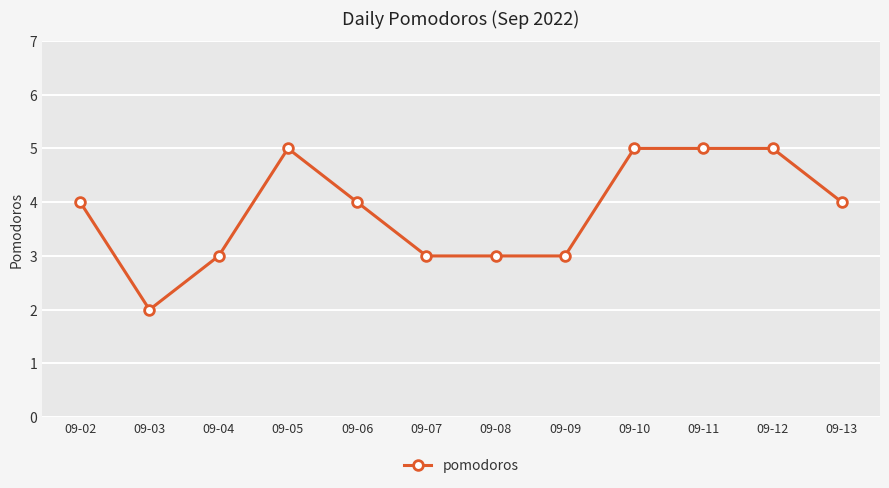

Is this an area chart (filled region under the line)?

No